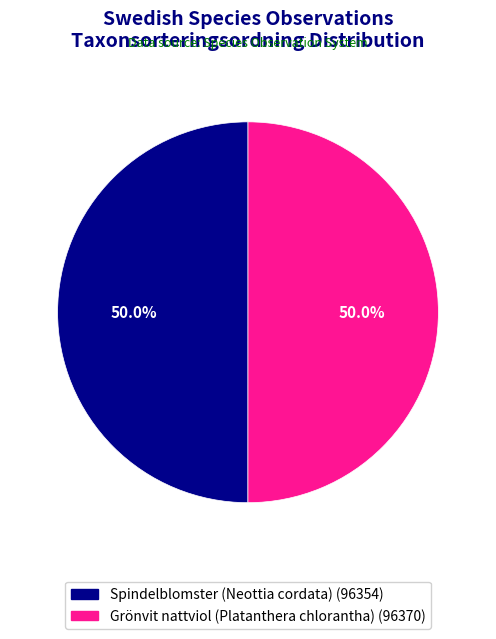

What is the total percentage of Grönvit nattviol (Platanthera chlorantha) and Spindelblomster (Neottia cordata)?

100.0%